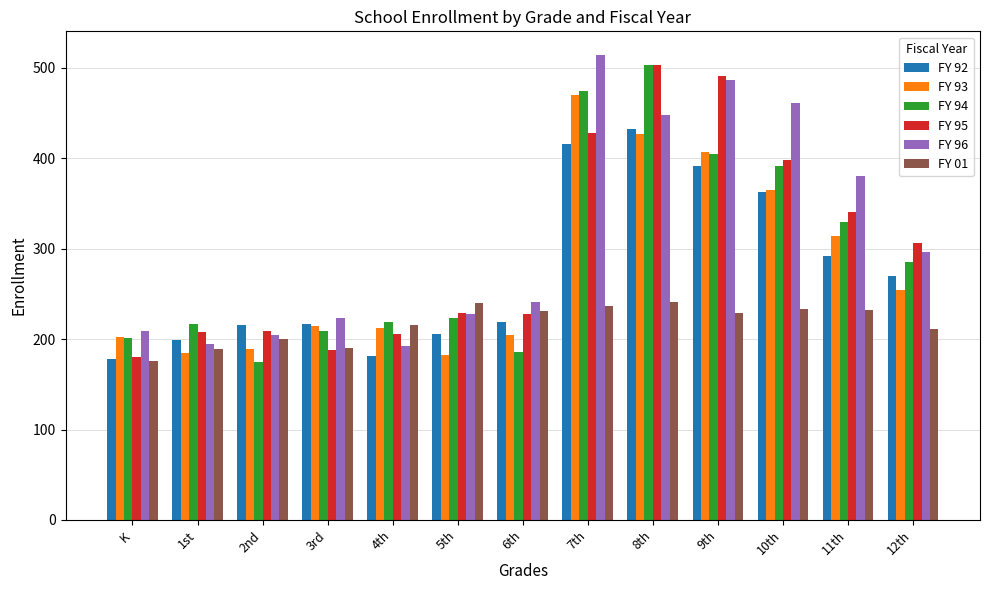

What is the maximum value shown in the chart?

514.5